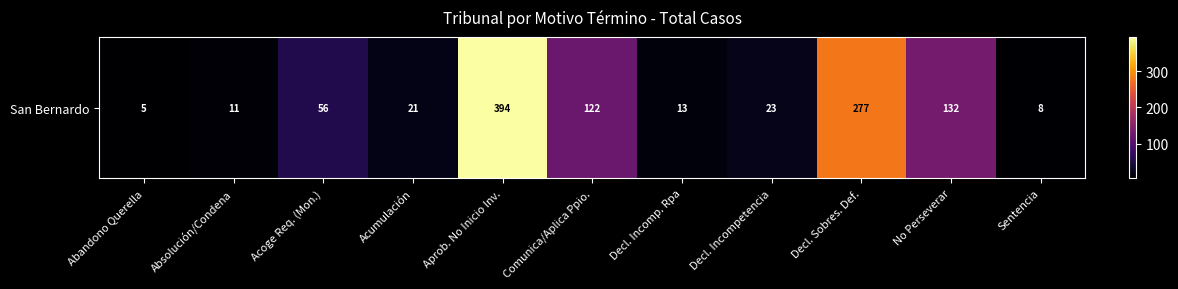

Where does the data first go above 23?

Acoge Req. (Mon.)